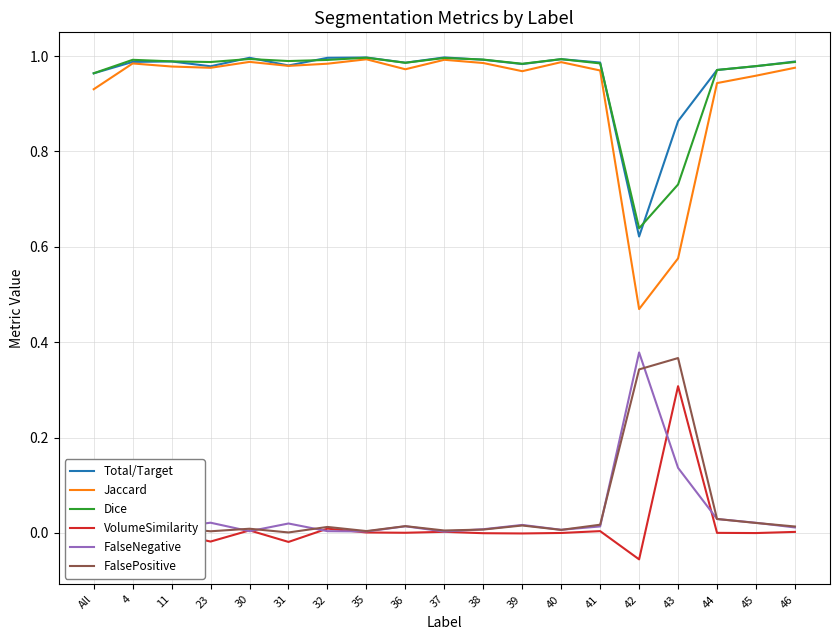

True or false: Total/Target and FalseNegative cross at least once.

False